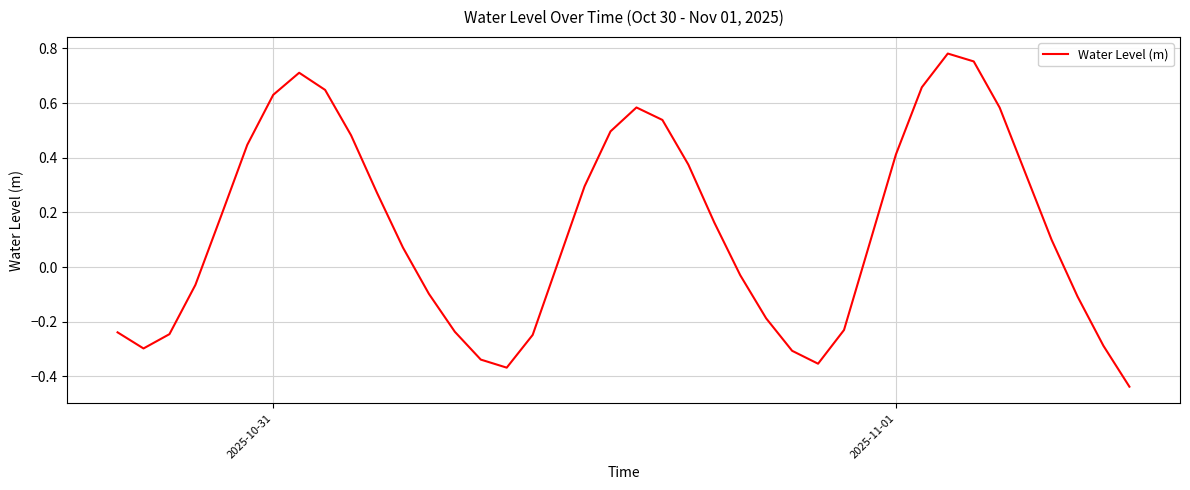

What is the difference between the maximum and minimum values?

1.2